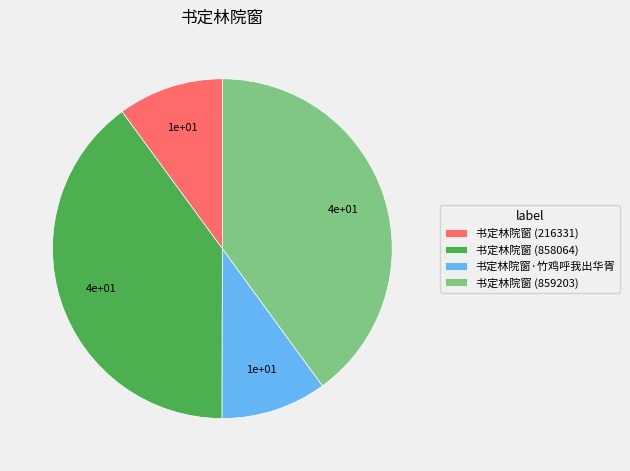

Approximately how many times larger is the value at 书定林院窗 (858064) compared to 书定林院窗 (216331)?

4.0